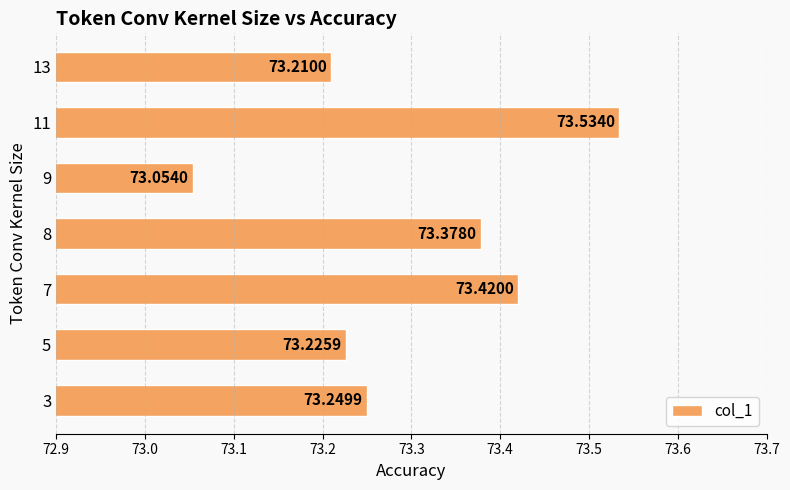

At which category does the chart reach its peak across all series?

11